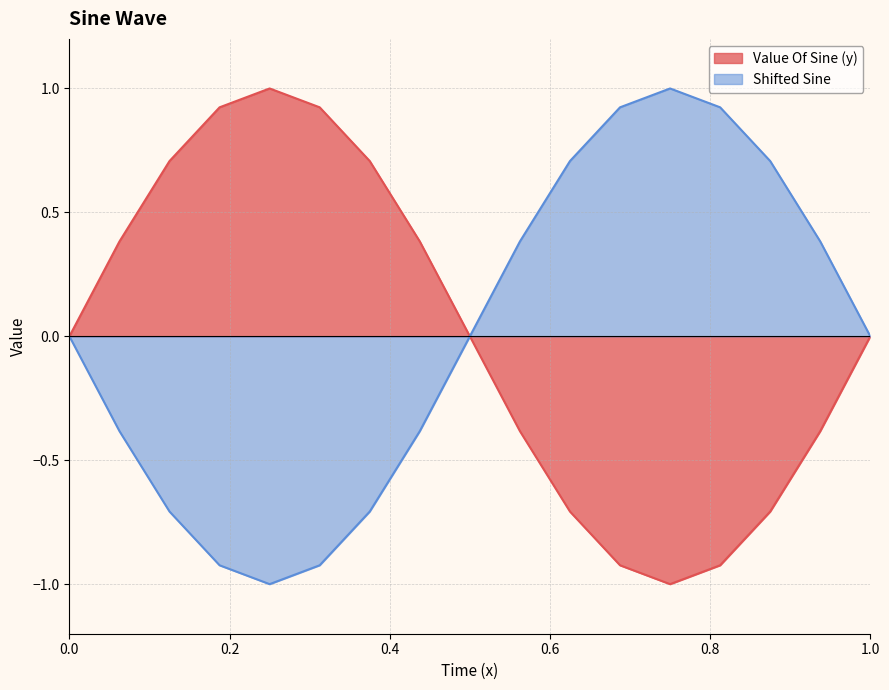

How many interior local valleys does the Shifted Sine series have?

1